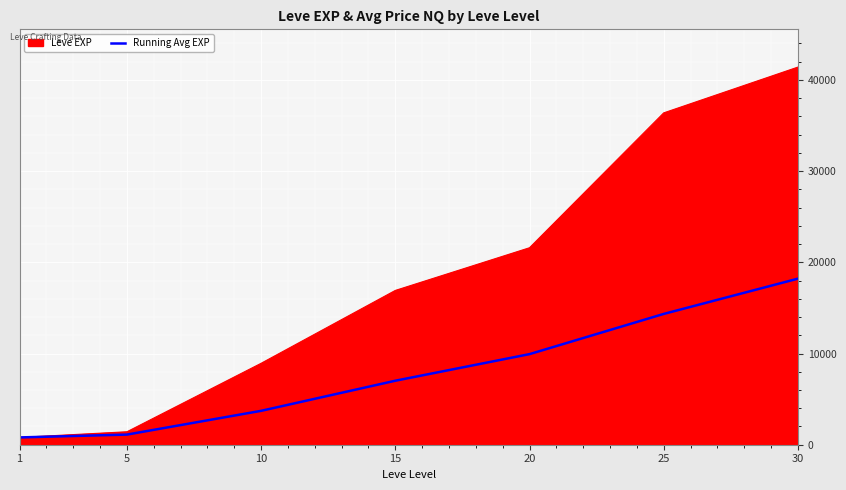

The value of Leve EXP at 15 is 28409.2. True or false?

False